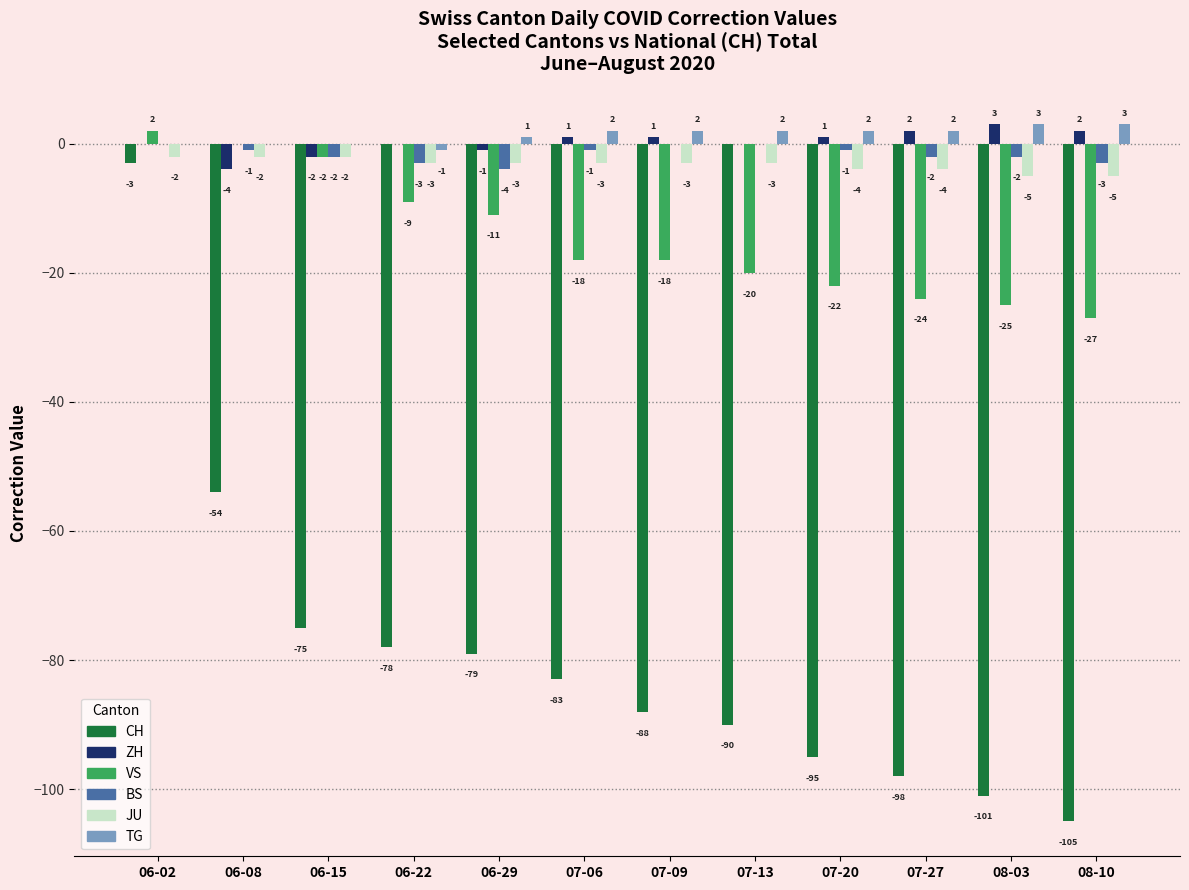

Which series changed the most between 06-08 and 07-06?

CH